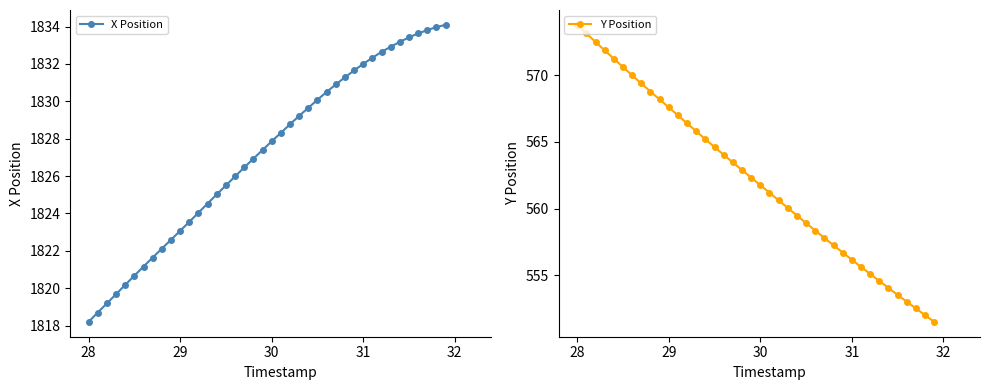

What is the maximum value for Y Position?

573.8